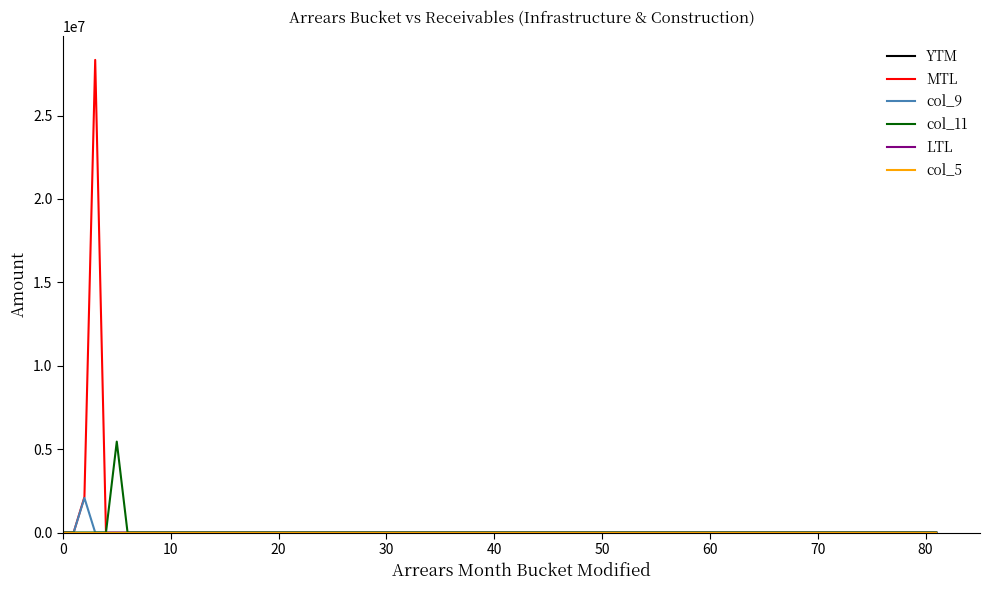

What is the average value of the col_9 series?

79791.1